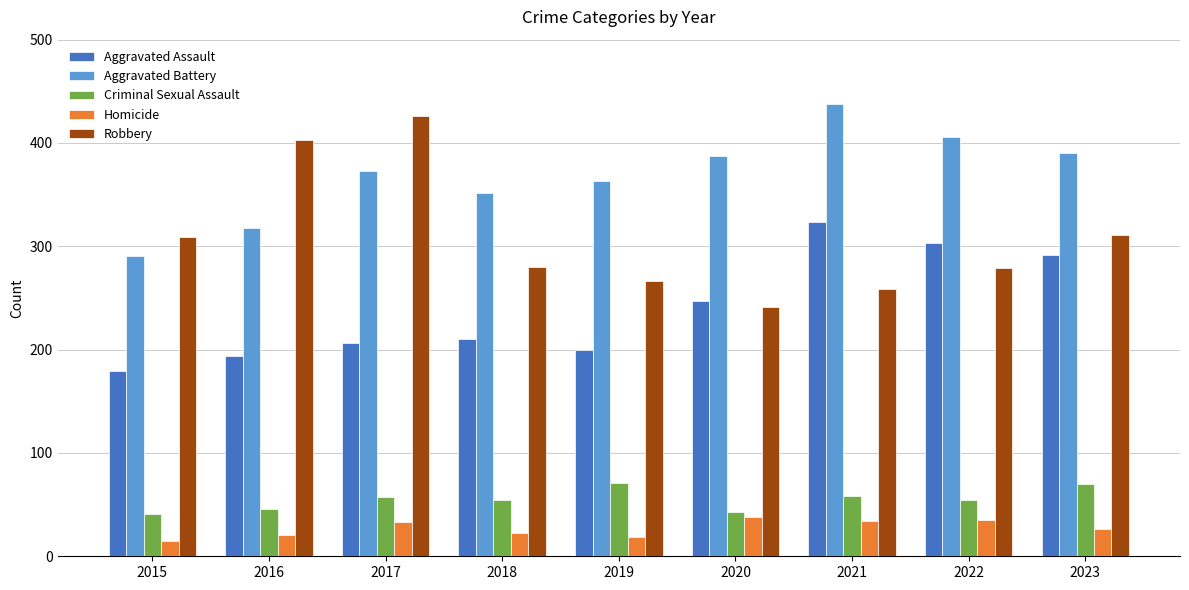

What is the difference between the second highest and second lowest values in the Criminal Sexual Assault series?

27